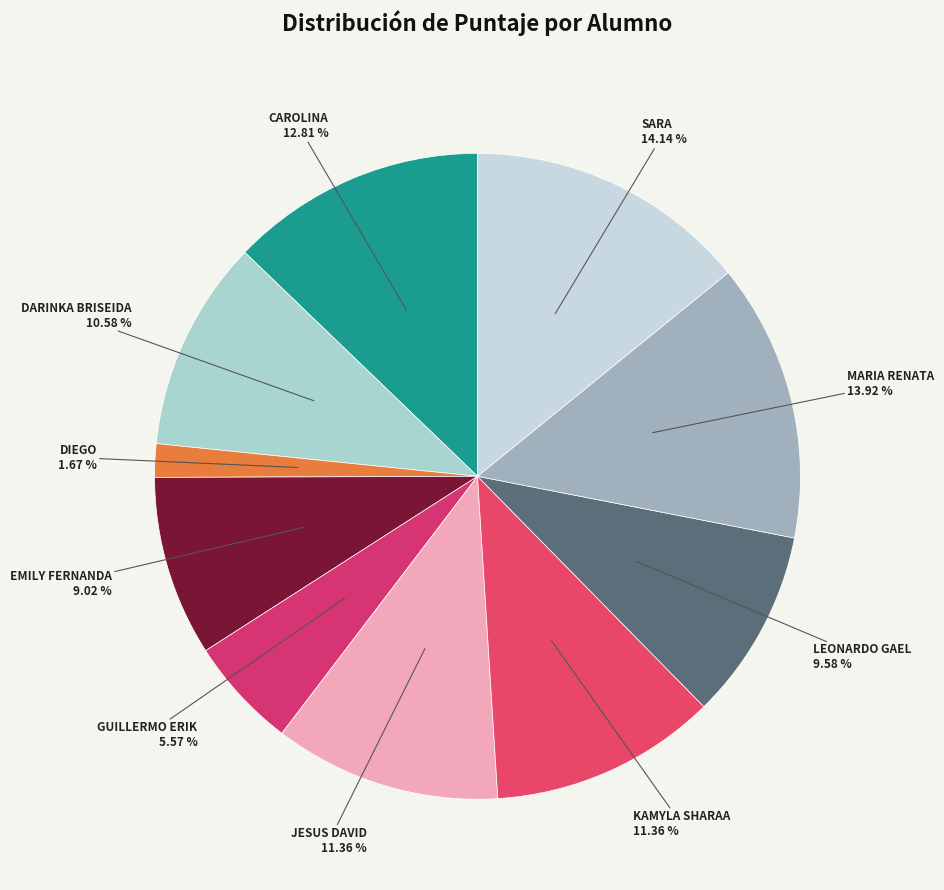

Count the number of slices in the pie.

10